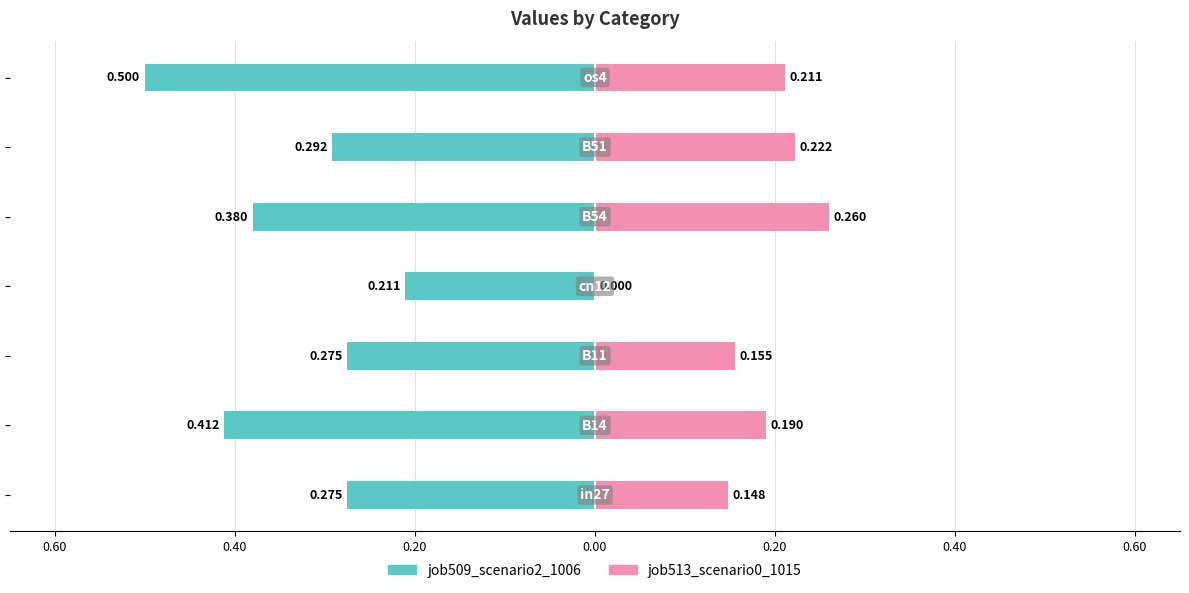

Rank the series at 0.20 from highest to lowest value.

job513_scenario0_1015, job509_scenario2_1006